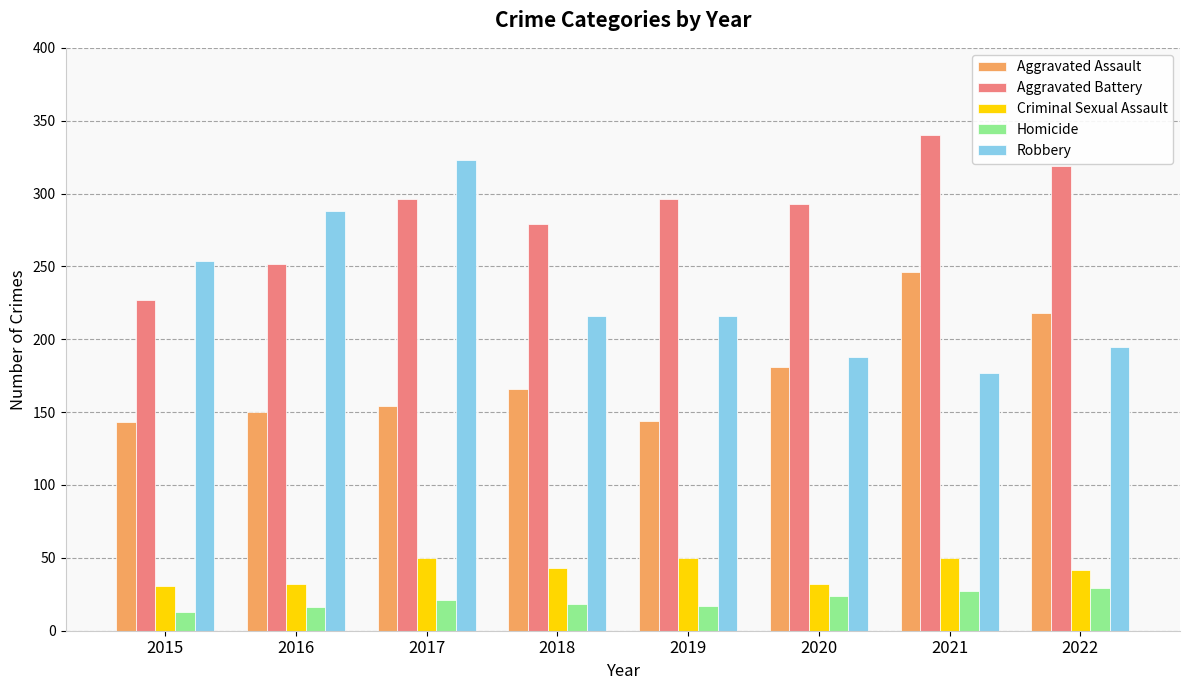

What is the maximum value shown in the chart?

340